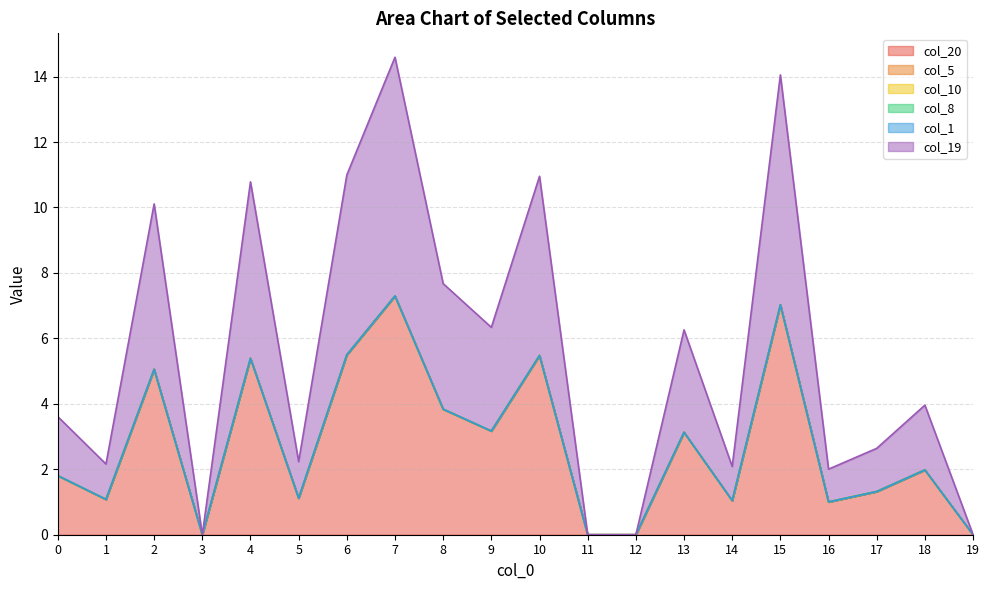

How many lines are shown in the chart?

6